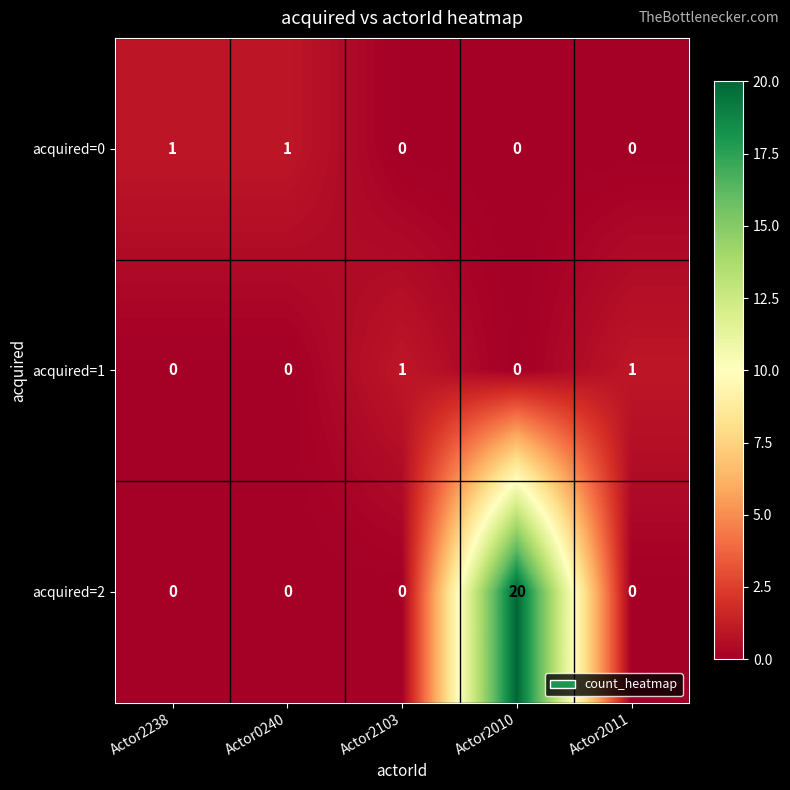

What is the sum of all acquired=2 values?

20